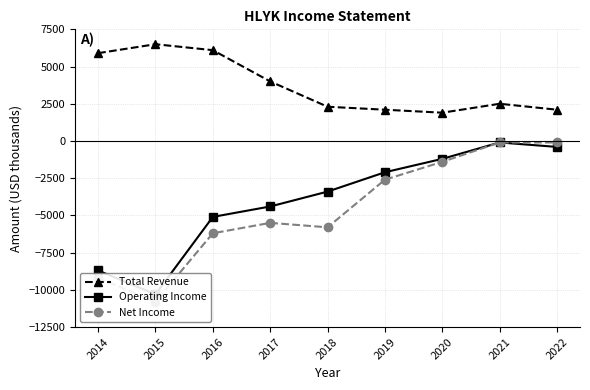

What is the average value of the Operating Income series?

-3967